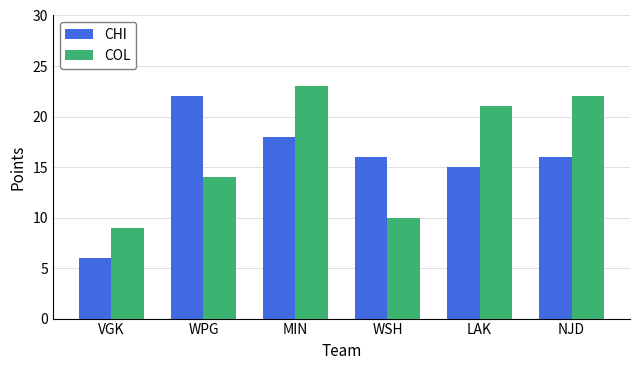

How many bars are there in each group?

2